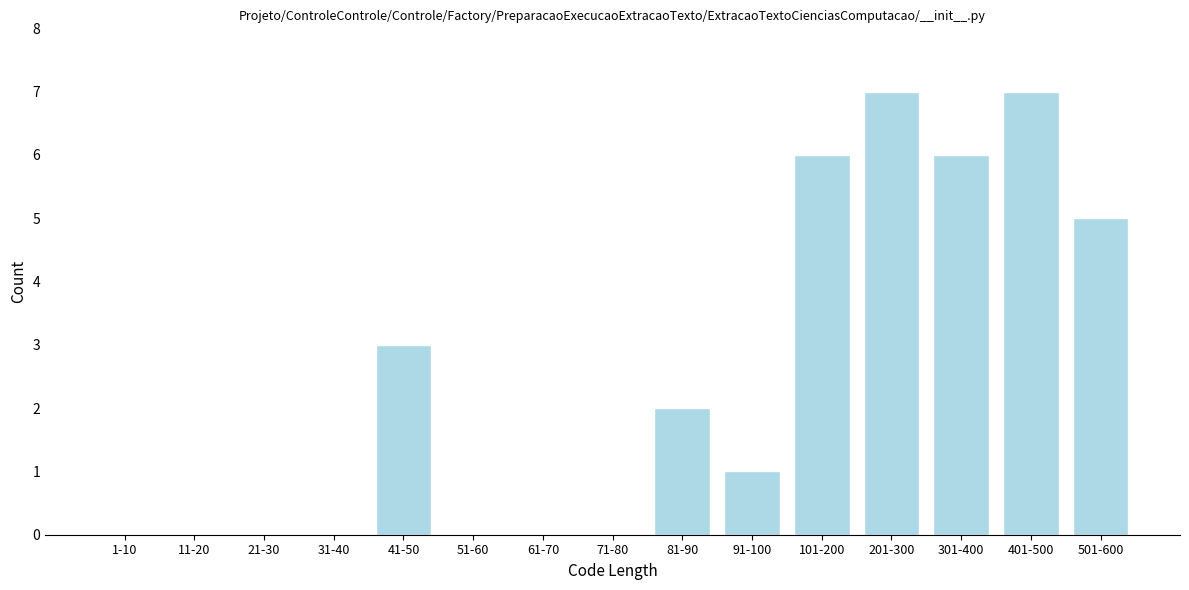

Reading right to left, list all the values displayed in this chart.

501-600=5	401-500=7	301-400=6	201-300=7	101-200=6	91-100=1	81-90=2	71-80=0	61-70=0	51-60=0	41-50=3	31-40=0	21-30=0	11-20=0	1-10=0